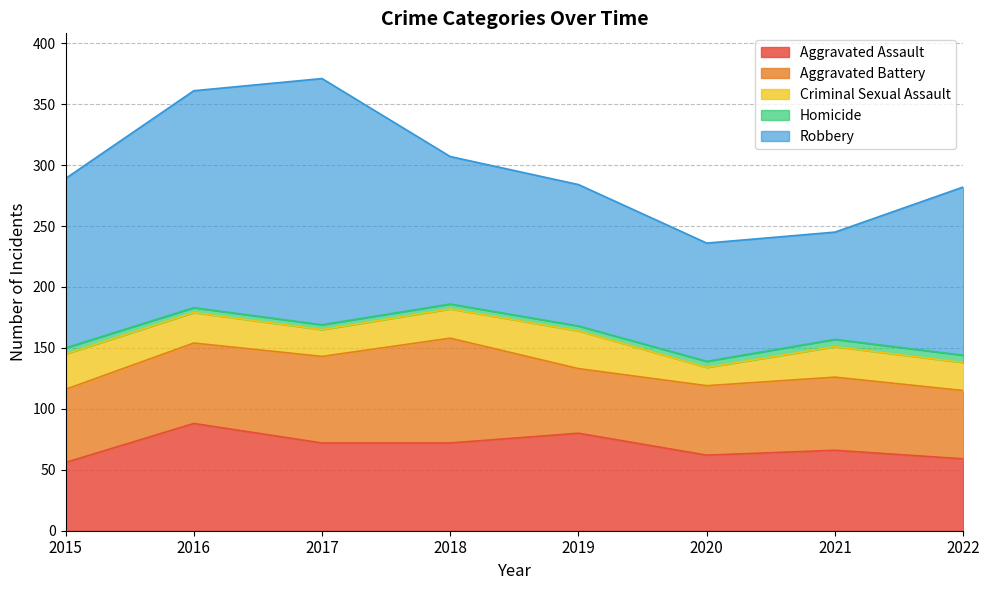

Reading right to left, what are all the values shown in this chart?

Aggravated Assault: 59	66	62	80	72	72	88	56
Aggravated Battery: 56	60	57	53	86	71	66	60
Criminal Sexual Assault: 23	25	15	31	24	22	25	29
Homicide: 6	6	5	4	4	4	4	5
Robbery: 138	88	97	116	121	202	178	139